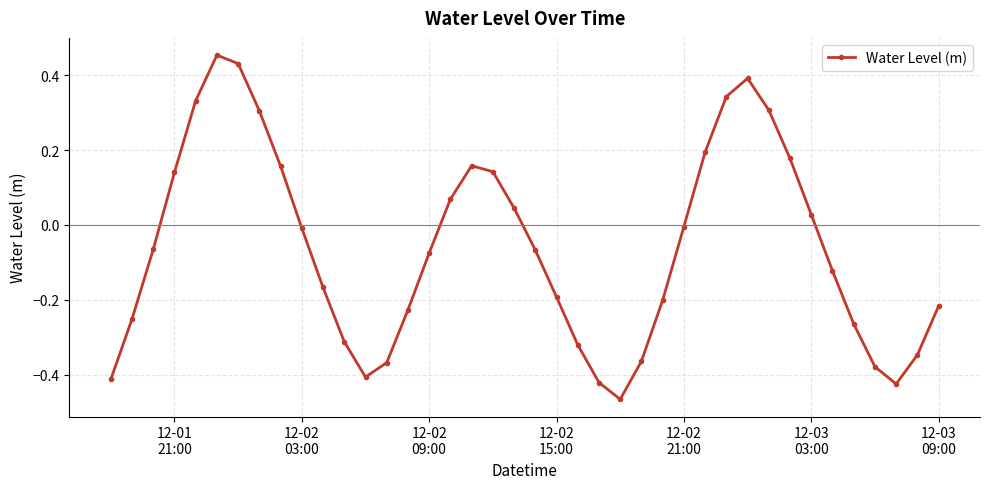

How many interior local valleys (lower than both neighbors) does the data have?

3